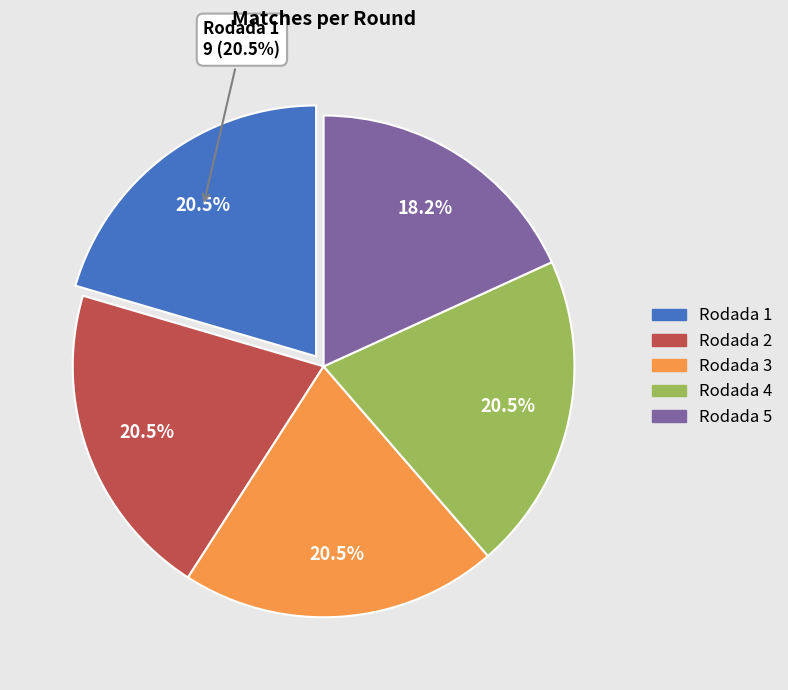

How much of the chart is everything except Rodada 1?

79.5%